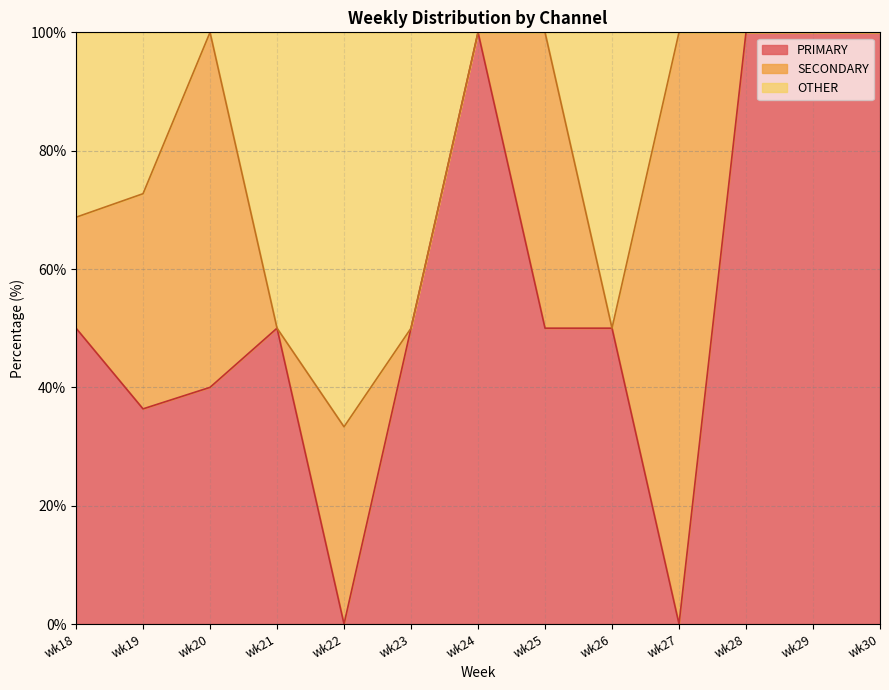

How many positive values does the PRIMARY series have?

11